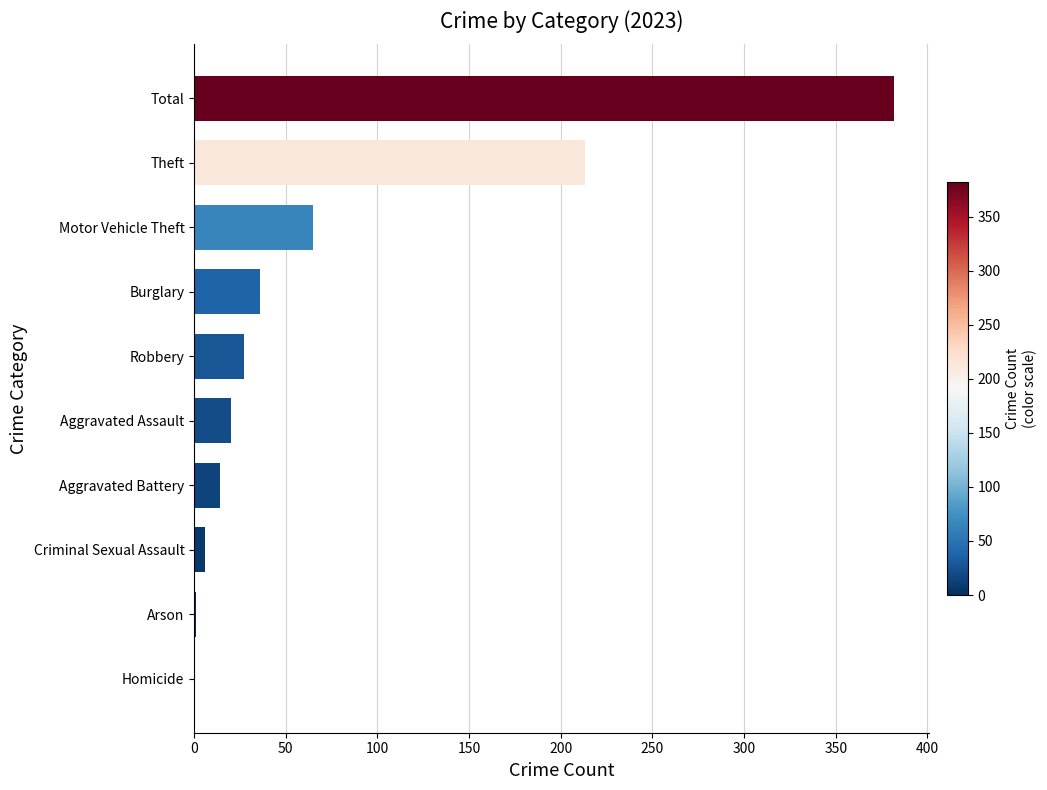

Count the number of data series in this chart.

1